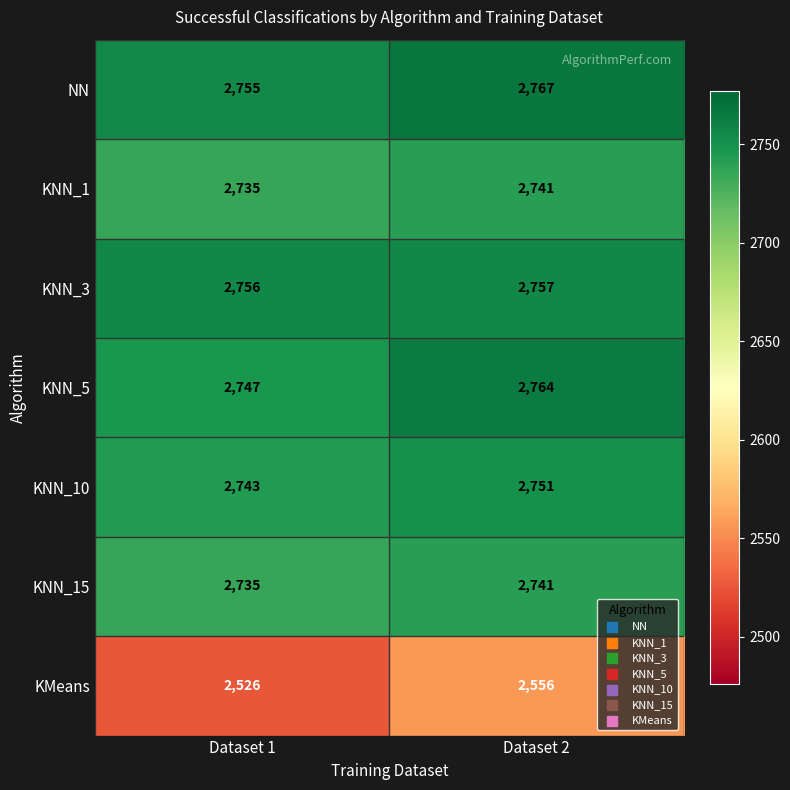

What is the approximate value of KNN_10 at Dataset 1?

2743